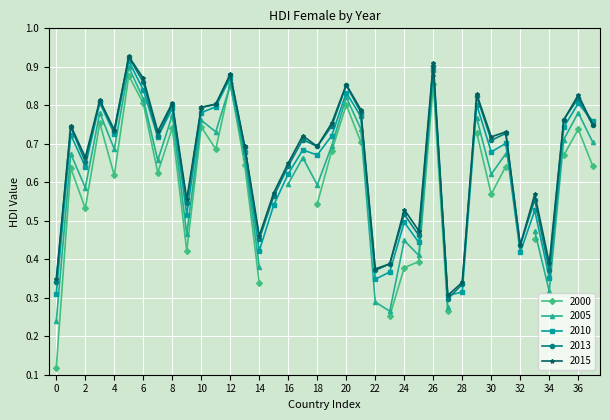

True or false: 2013 has more than 2 interior local peaks.

True